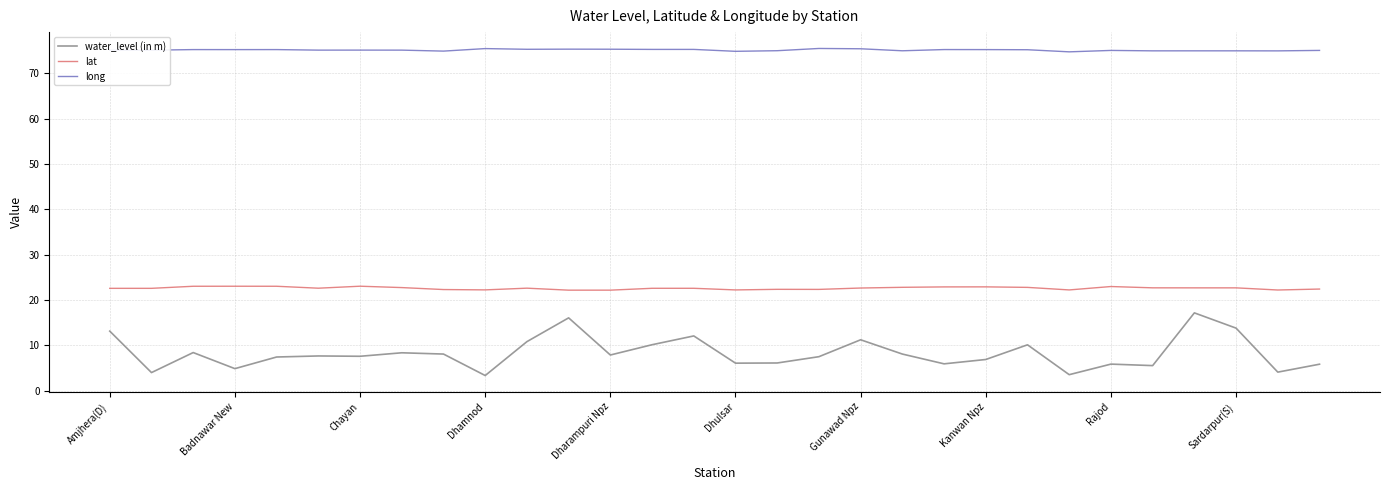

What is the maximum value shown in the chart?

75.5